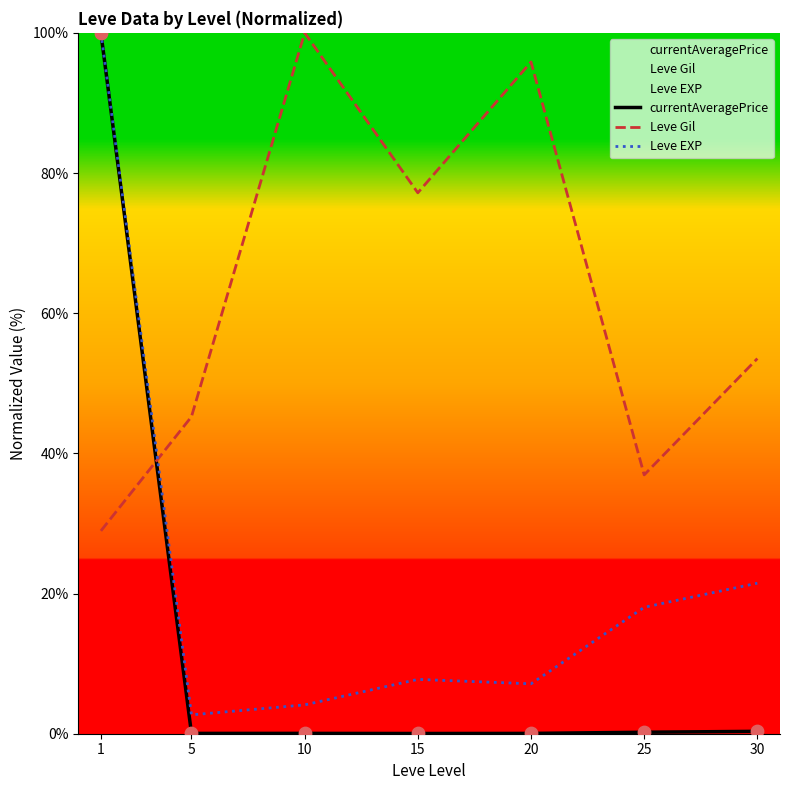

Which series has the largest Y range (max minus min)?

currentAveragePrice